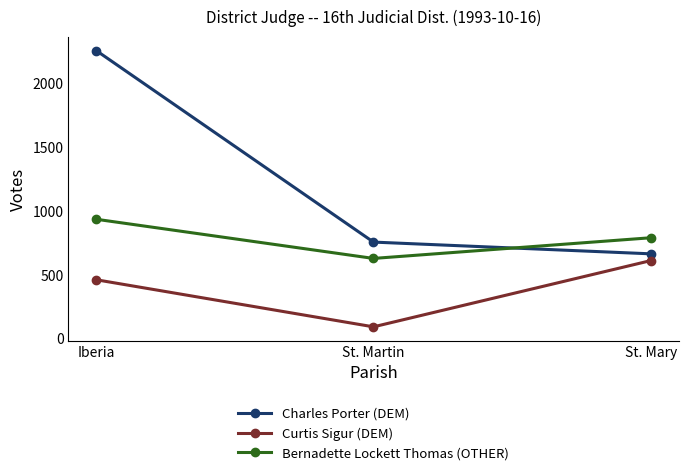

How many values in the Charles Porter (DEM) series are below 755?

1